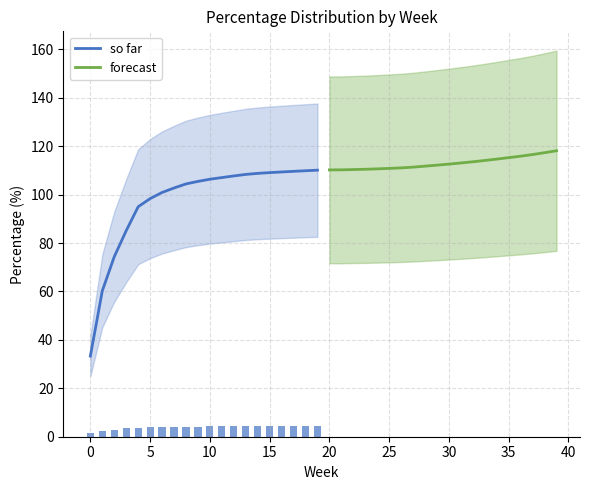

Does the chart contain stacked bars?

No